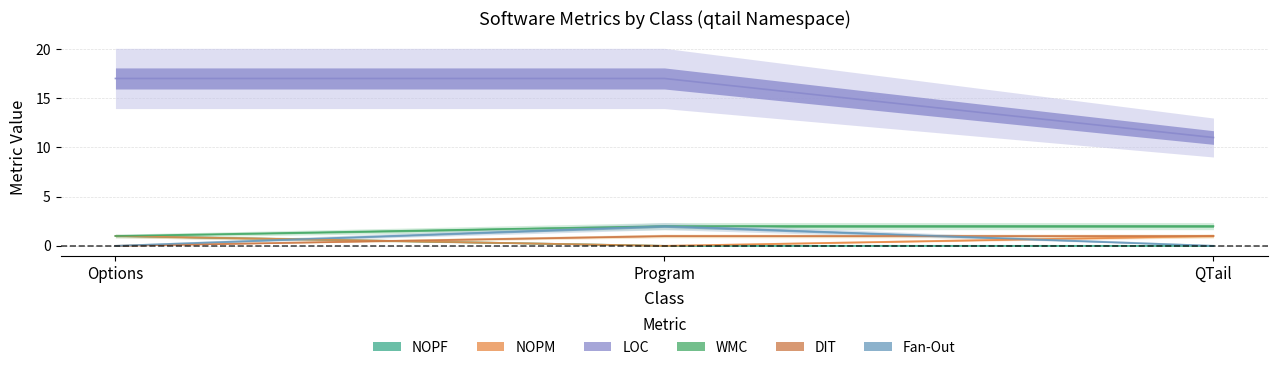

Where is DIT nearest to the value 0?

Options